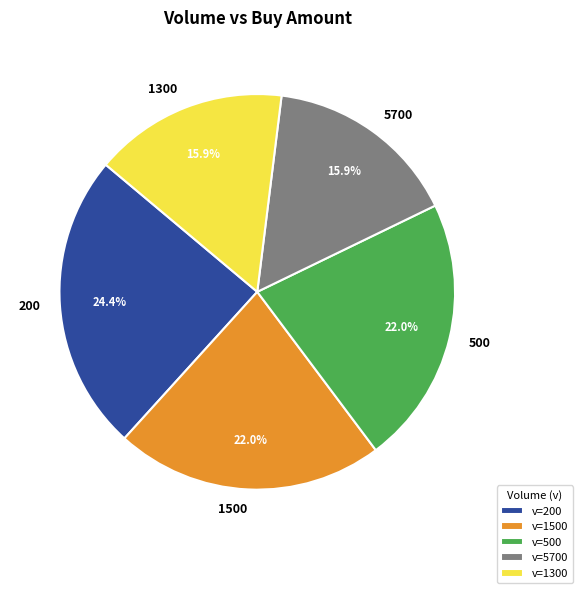

Is 200 the majority of the pie?

No